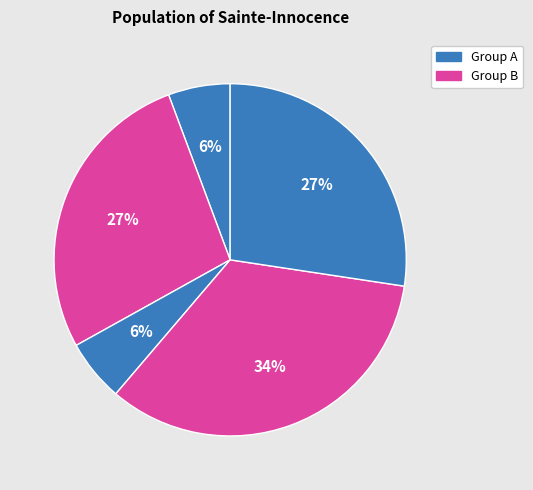

How many segments does this pie chart have?

5